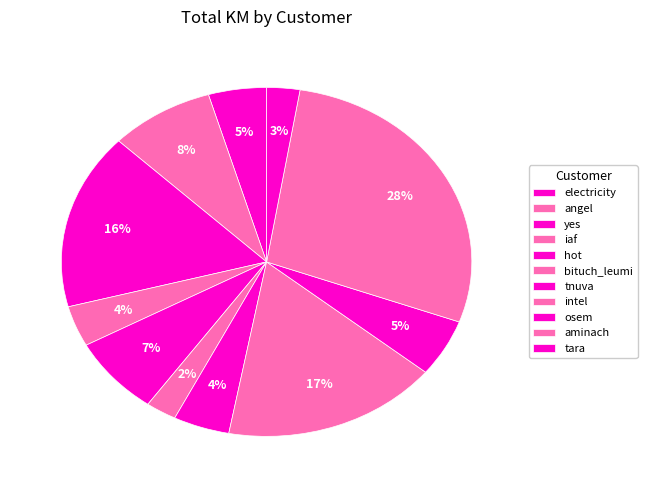

To the nearest percent, what is the combined percentage of angel and electricity?

13%